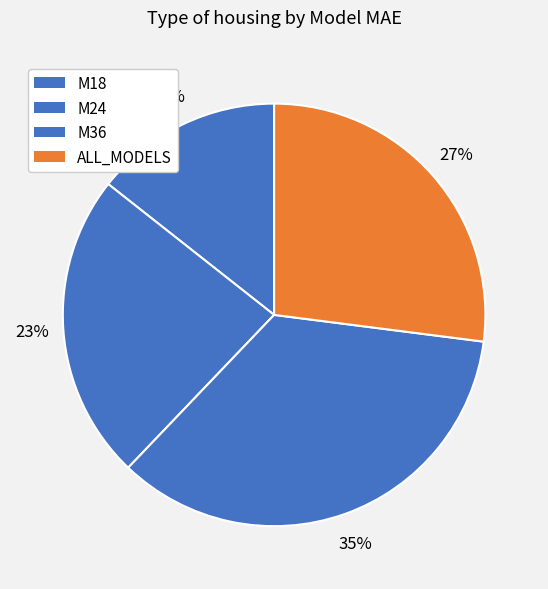

Is it true that M36 is 35% of the pie?

True